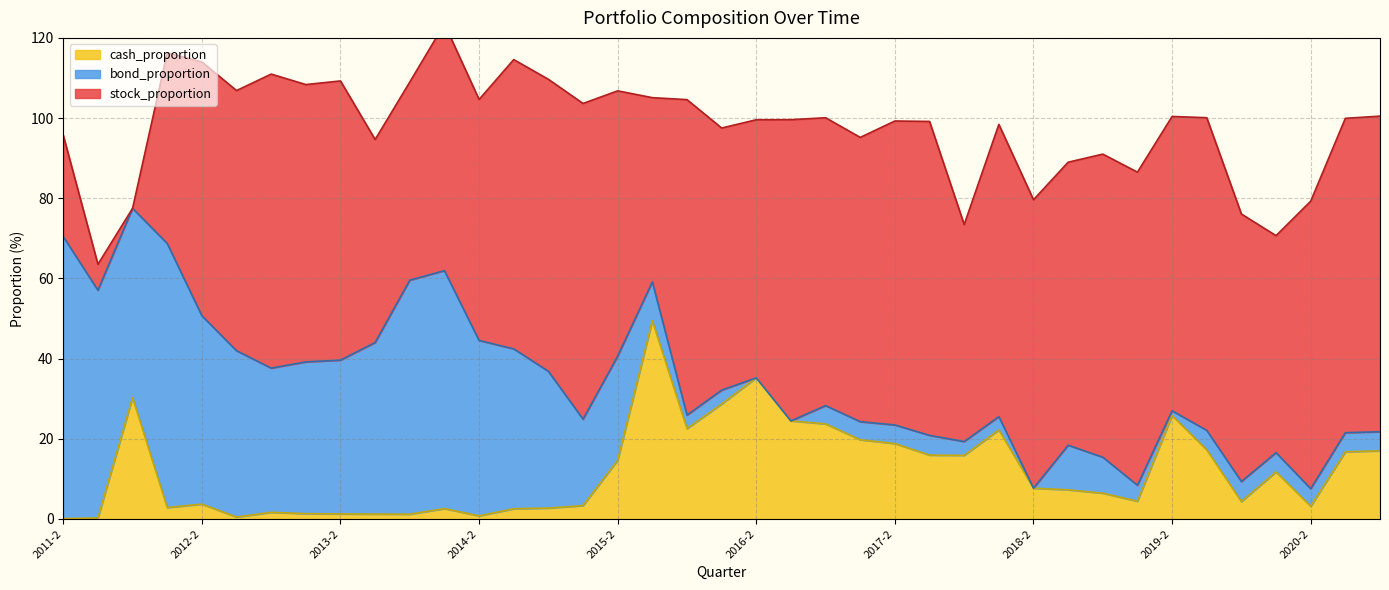

How many distinct data groups are displayed?

3